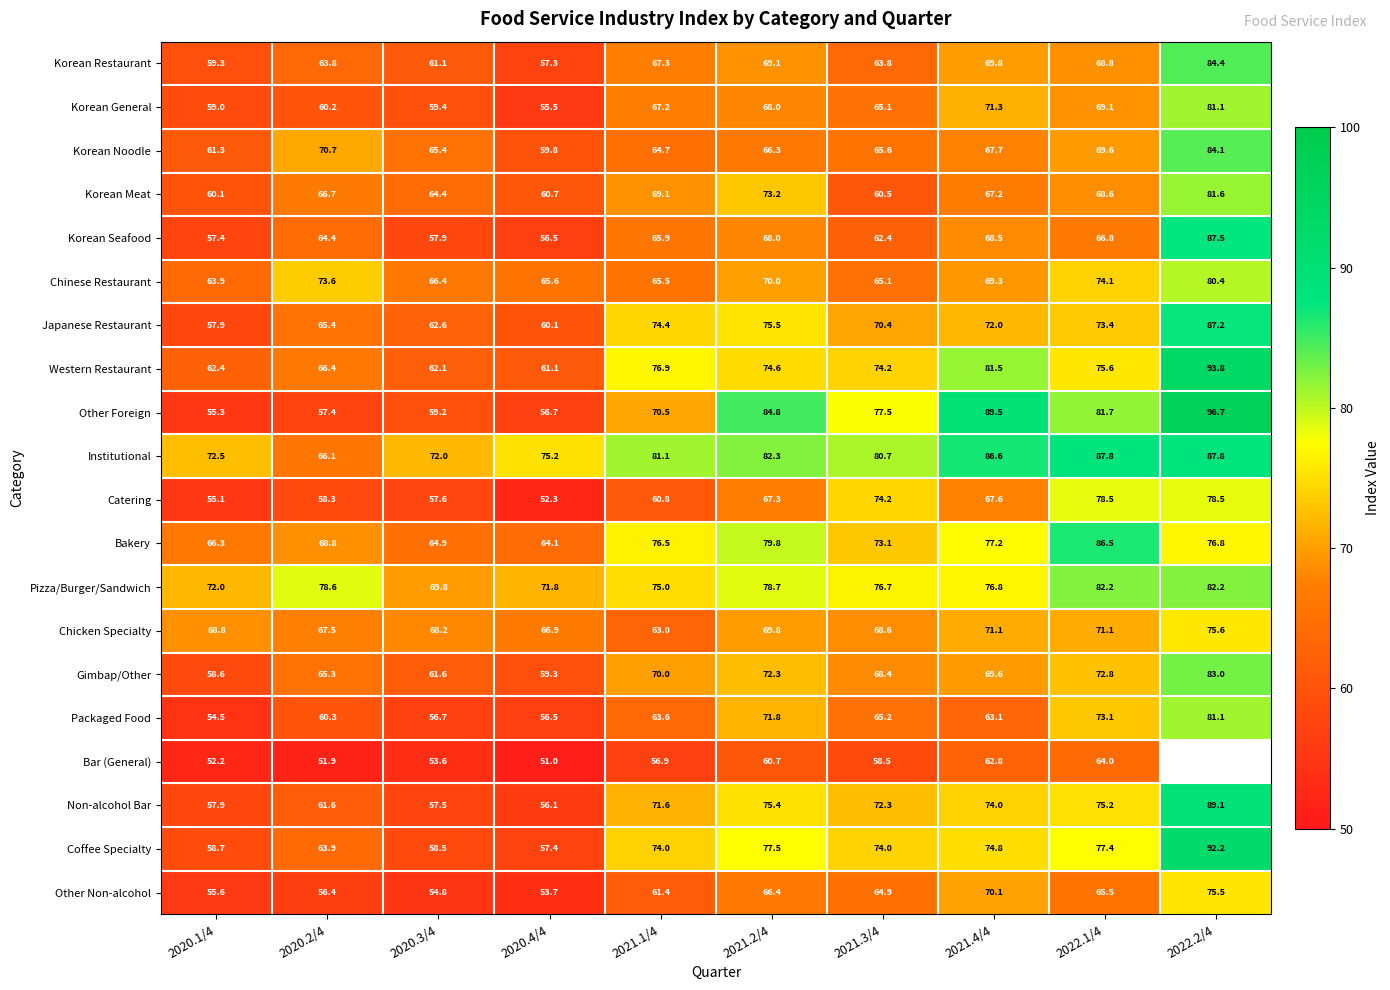

How many data points in Packaged Food are less than 63?

4